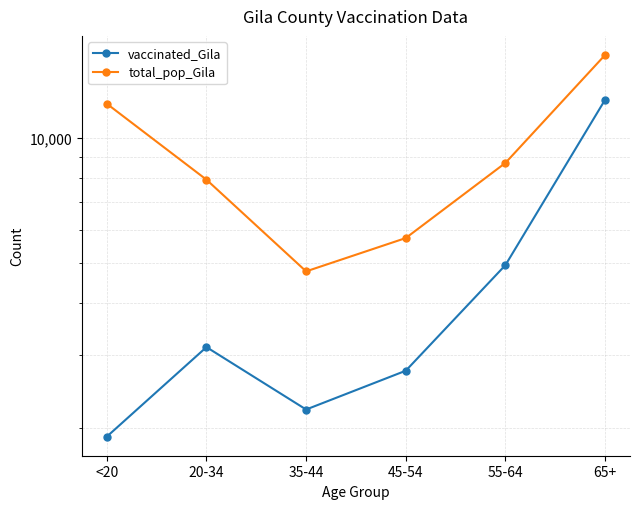

In vaccinated_Gila, how many points are lower than both neighbors (excluding endpoints)?

1